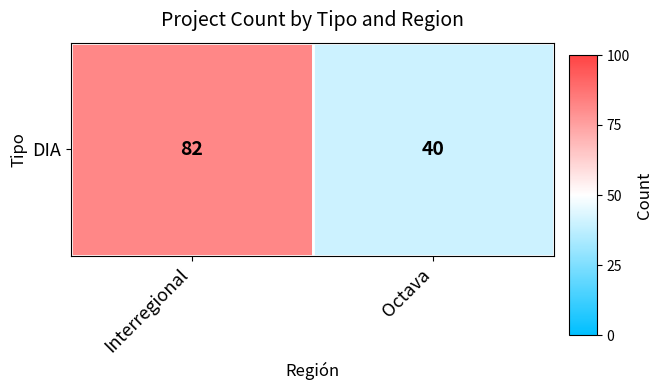

At which category does the chart reach its minimum across all series?

Octava